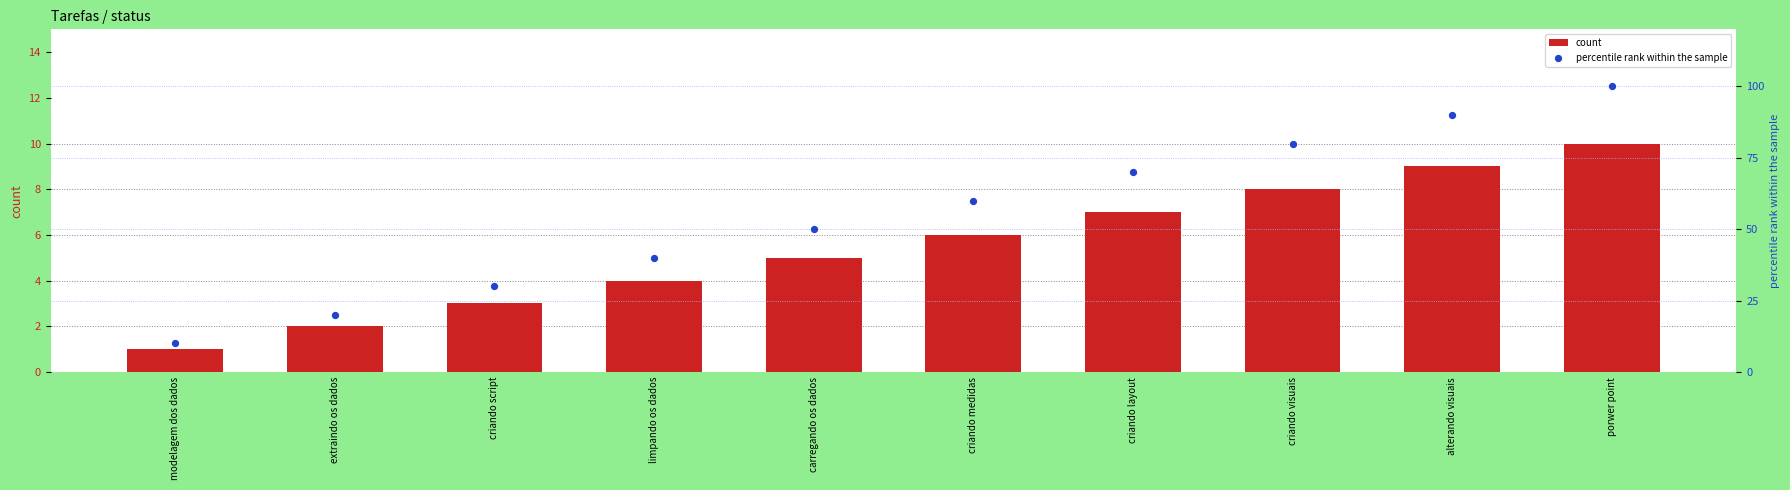

Which series contains the highest Y value?

percentile rank within the sample